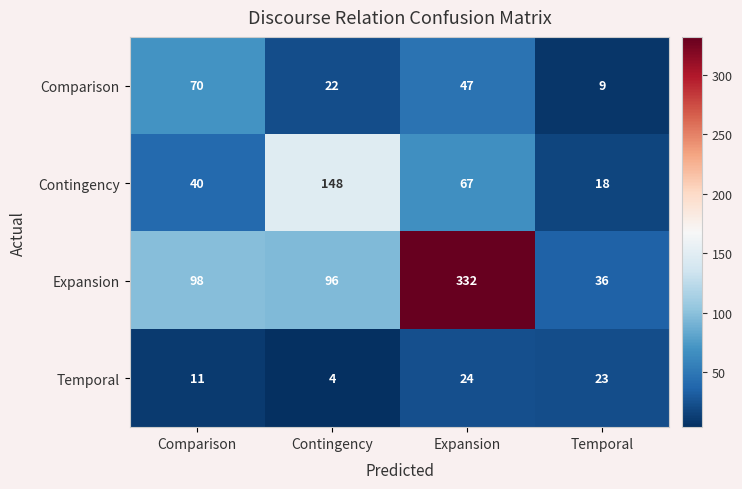

Reading left to right, list all the values displayed in this chart.

Comparison: Comparison=70	Contingency=22	Expansion=47	Temporal=9
Contingency: Comparison=40	Contingency=148	Expansion=67	Temporal=18
Expansion: Comparison=98	Contingency=96	Expansion=332	Temporal=36
Temporal: Comparison=11	Contingency=4	Expansion=24	Temporal=23